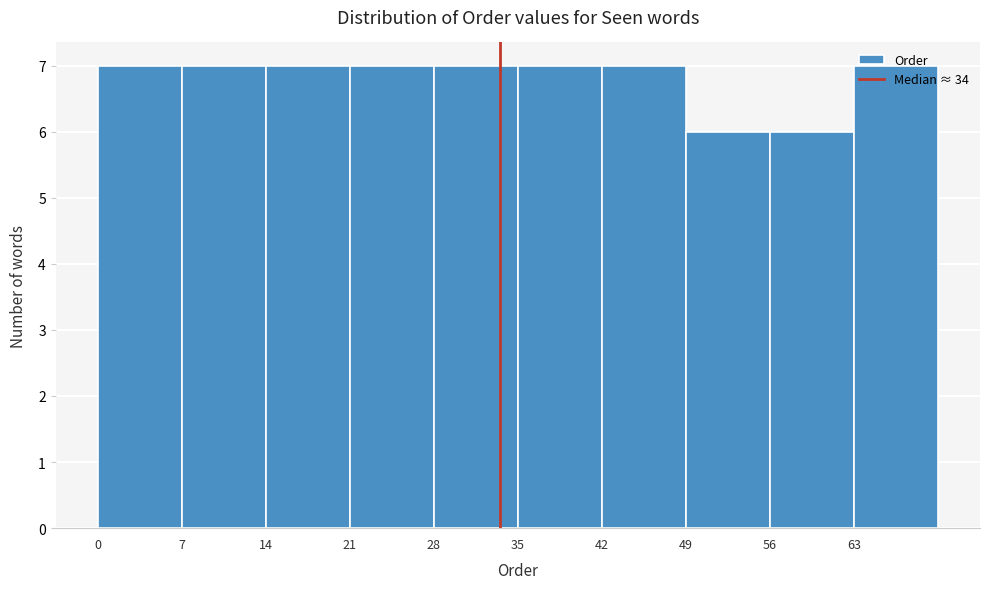

Reading left to right, list every bar in this chart as the range it spans on the x-axis followed by its height. The values are not printed on the chart, so give them approximately, as read against the axis.

0 to 7: 7
7 to 14: 7
14 to 21: 7
21 to 28: 7
28 to 35: 7
35 to 42: 7
42 to 49: 7
49 to 56: 6
56 to 63: 6
63 to 70: 7